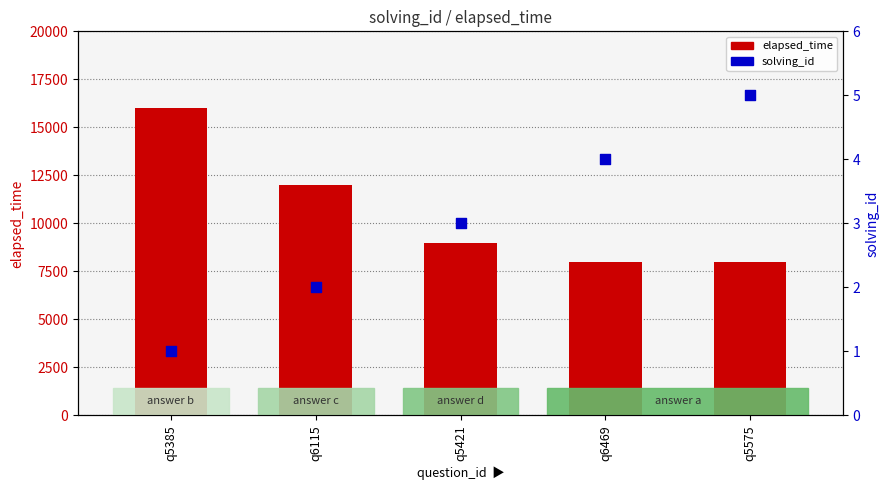

At which category is the sum across all series the highest?

q5385